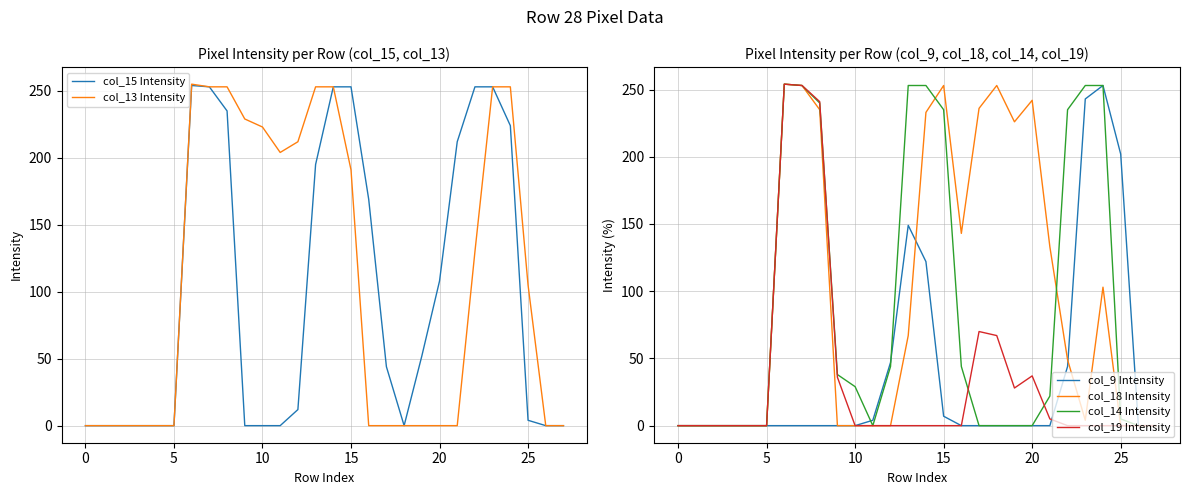

How many lines are shown in the chart?

6